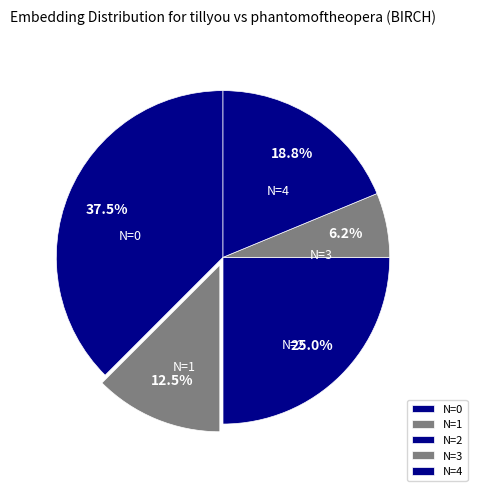

How many slices are in this pie chart?

5